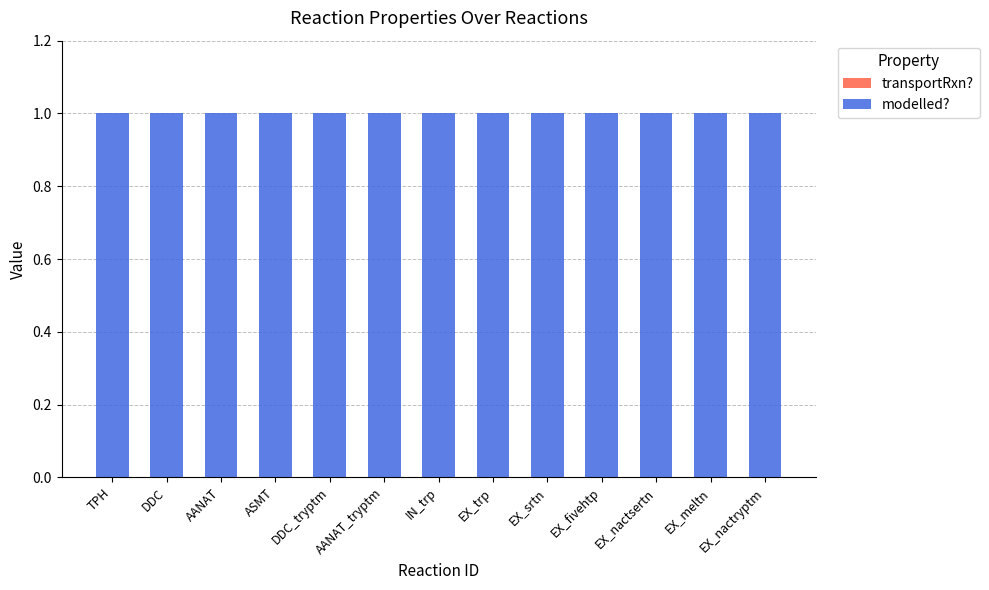

The transportRxn? series shows 0 at EX_trp. True or false?

True